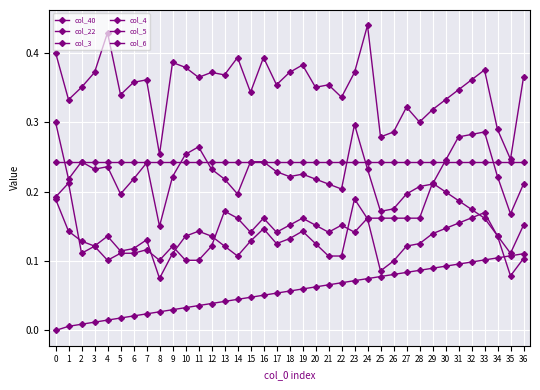

True or false: col_4 has more than 0 interior local peaks.

True